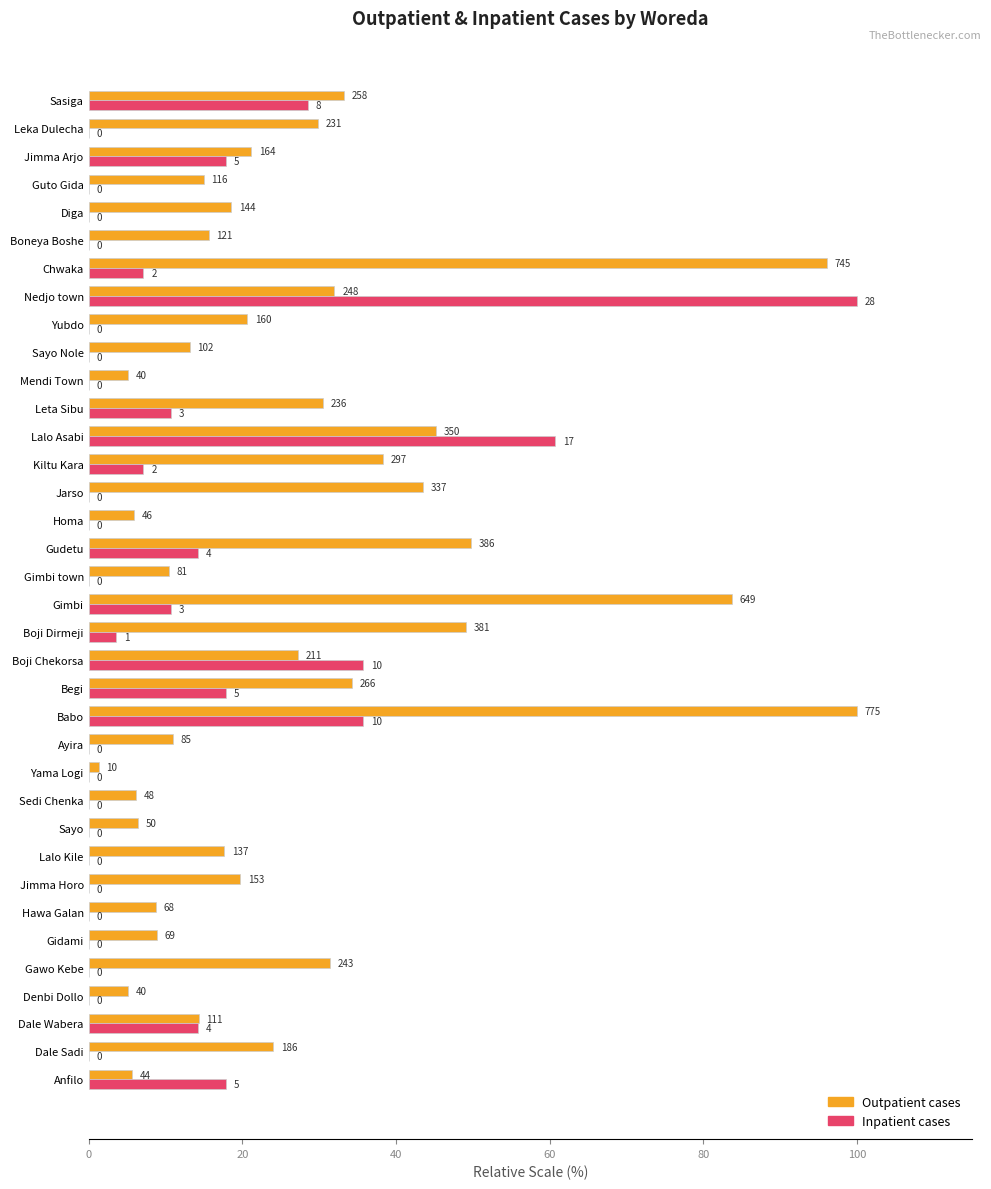

How many bars are there in each group?

2